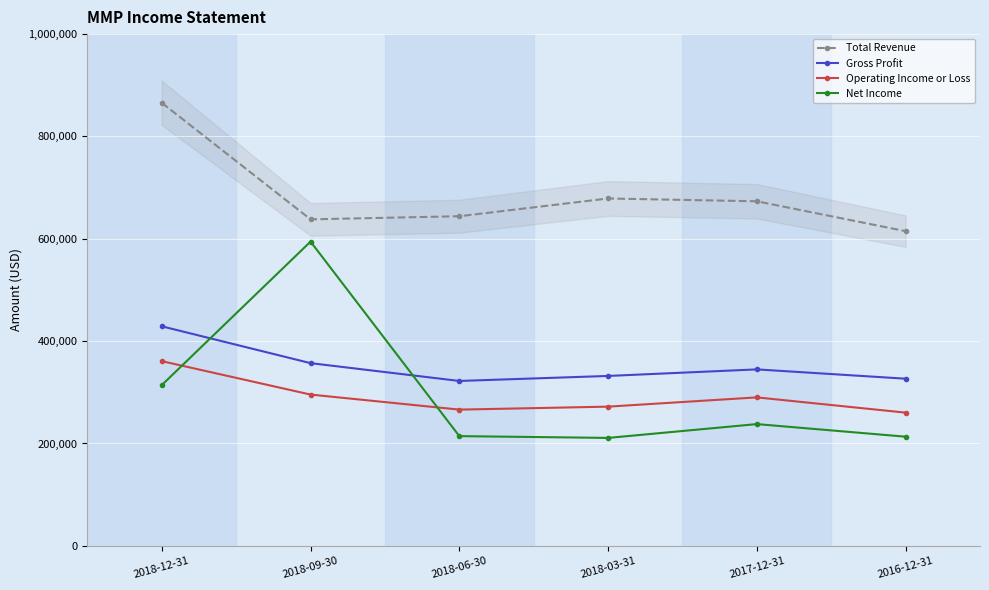

What is the difference between the highest and lowest values at 2018-06-30?

429700